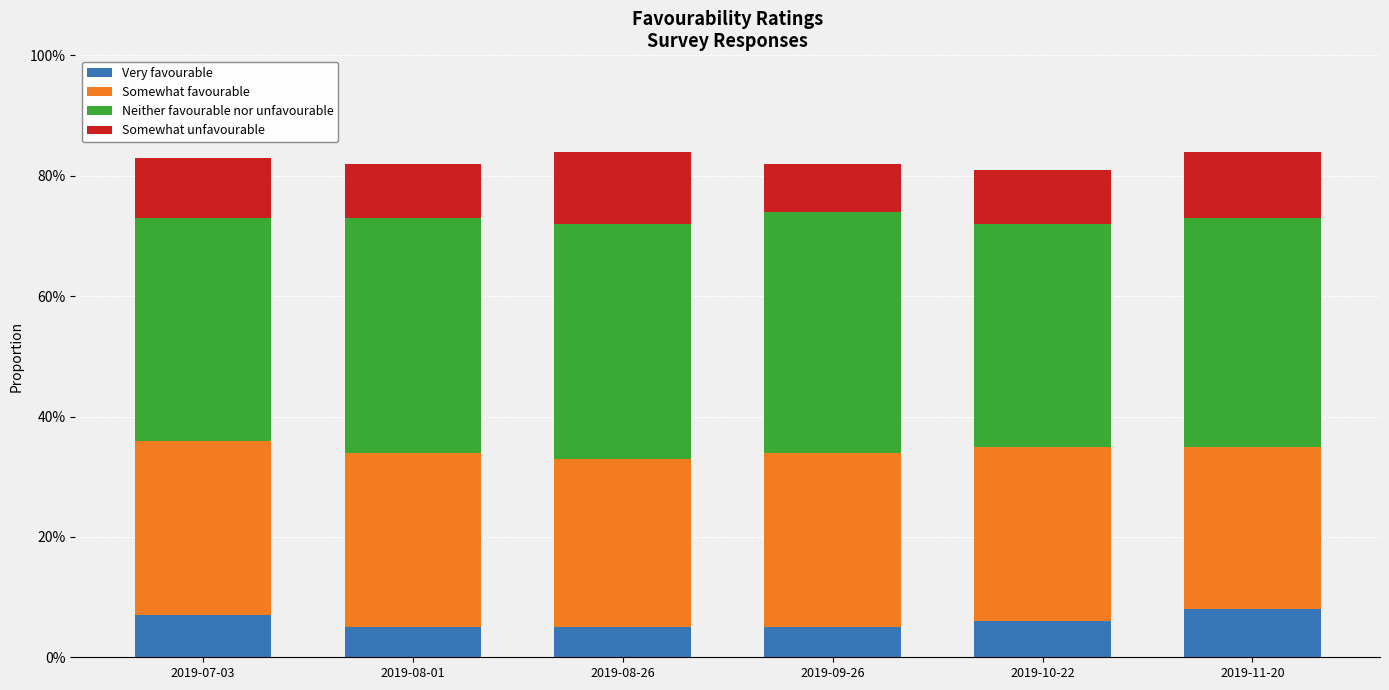

The value of Somewhat unfavourable at 2019-08-26 is 0.2. True or false?

False